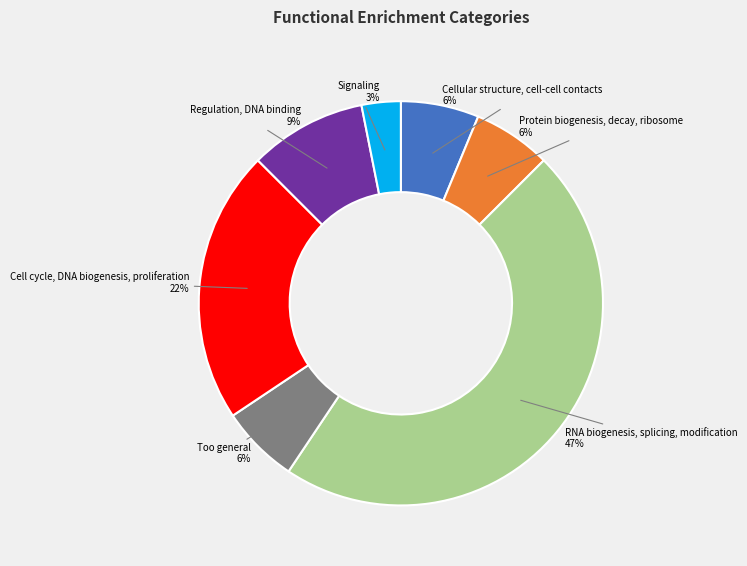

Is there a majority slice in this chart?

No